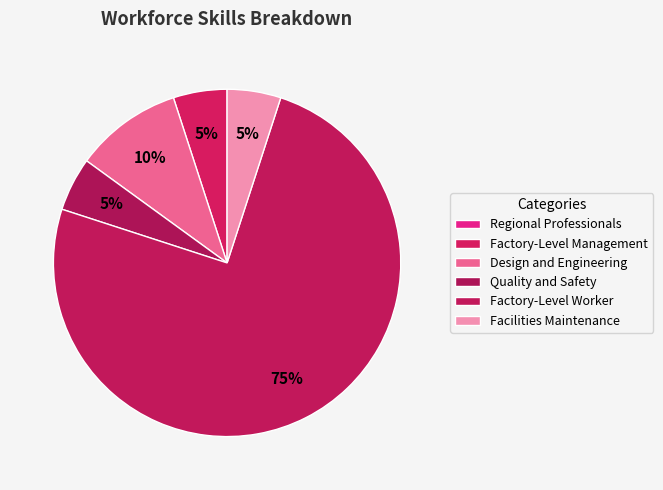

Does any single category account for the majority?

Yes